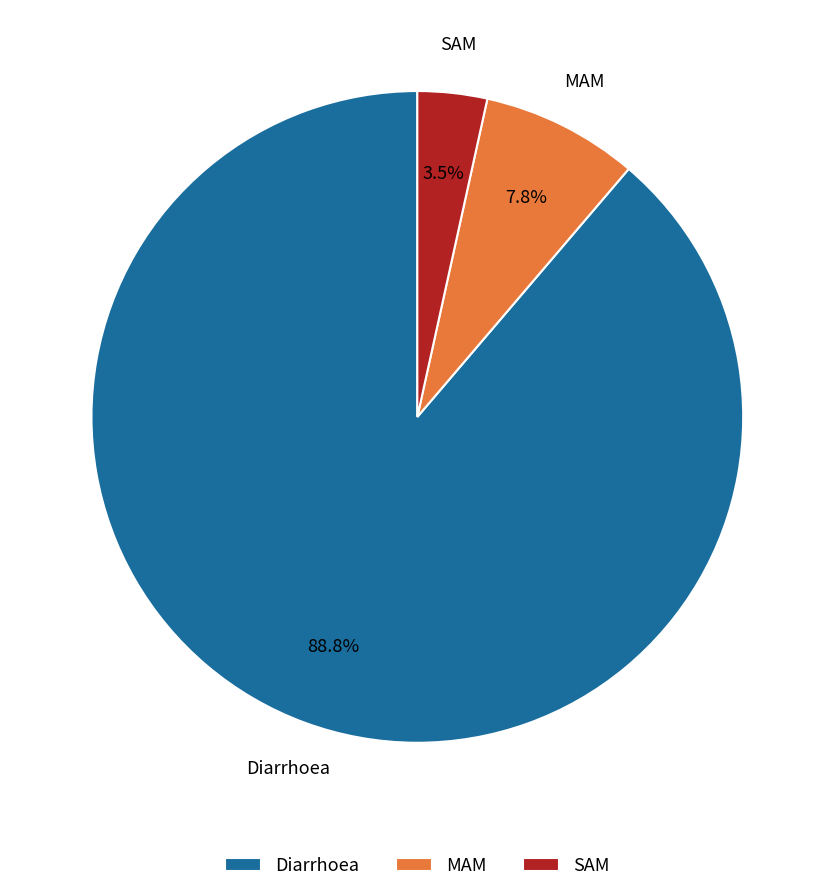

True or false: Diarrhoea accounts for 96% of the total.

False